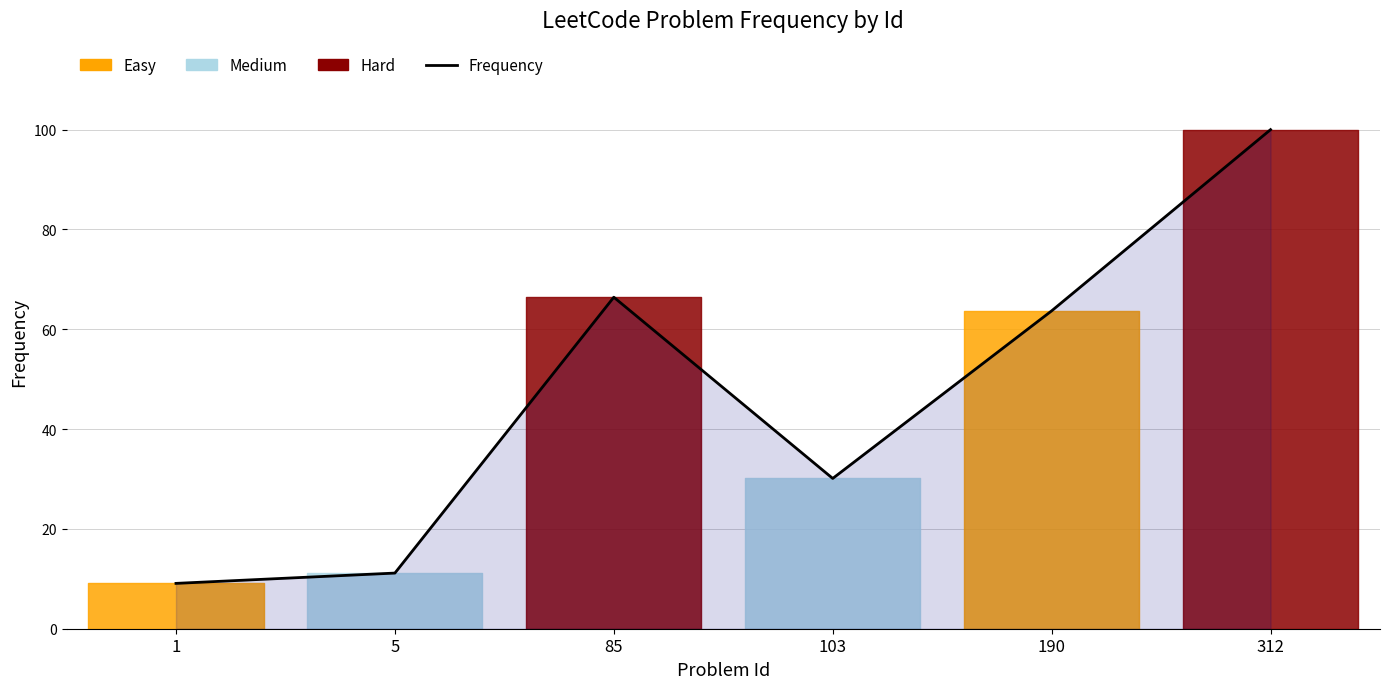

What is the difference between the values at 5 and 103?

19.0